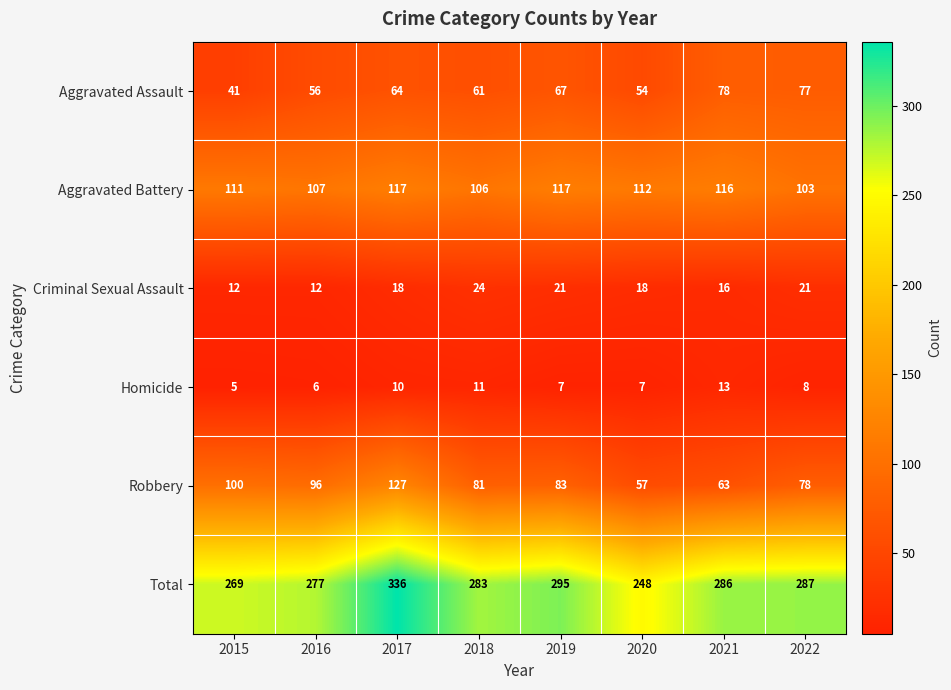

What is the spread (max minus min) of values at 2018?

272